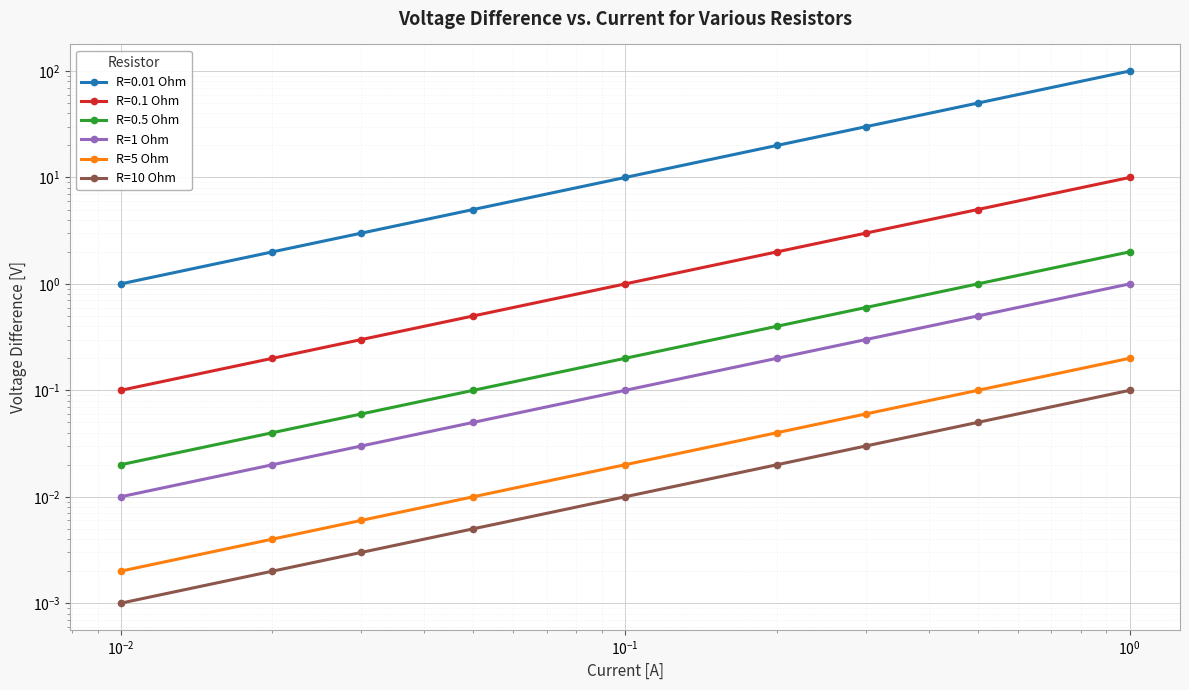

True or false: R=1 Ohm and R=10 Ohm intersect in this chart.

False